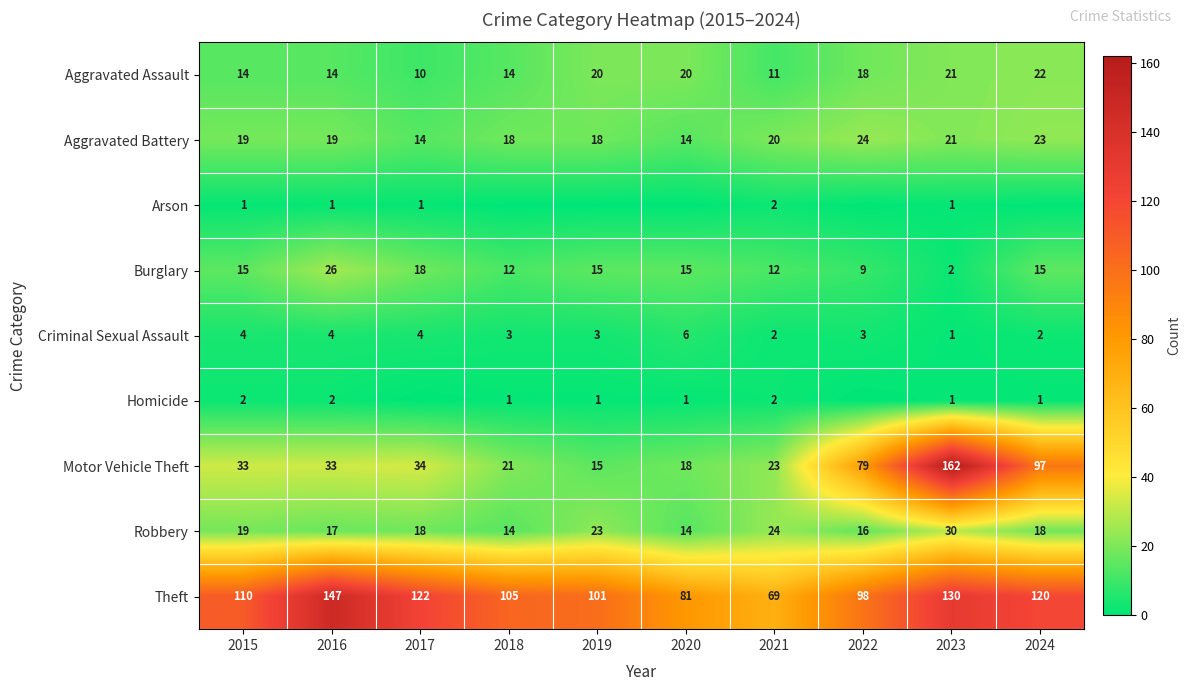

Is it true that Criminal Sexual Assault equals 4 at 2016?

True